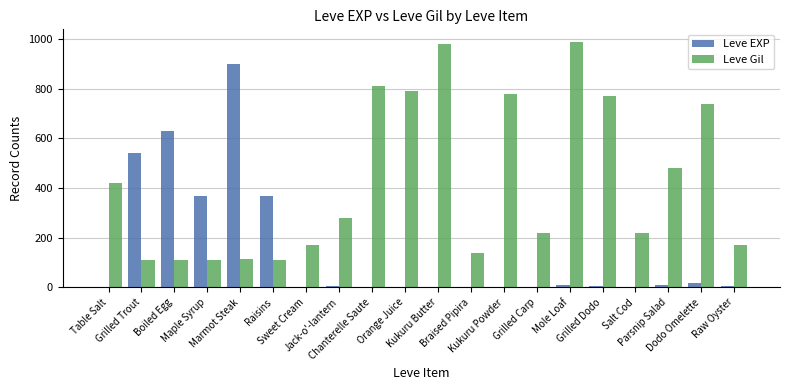

How many groups of bars are there?

20